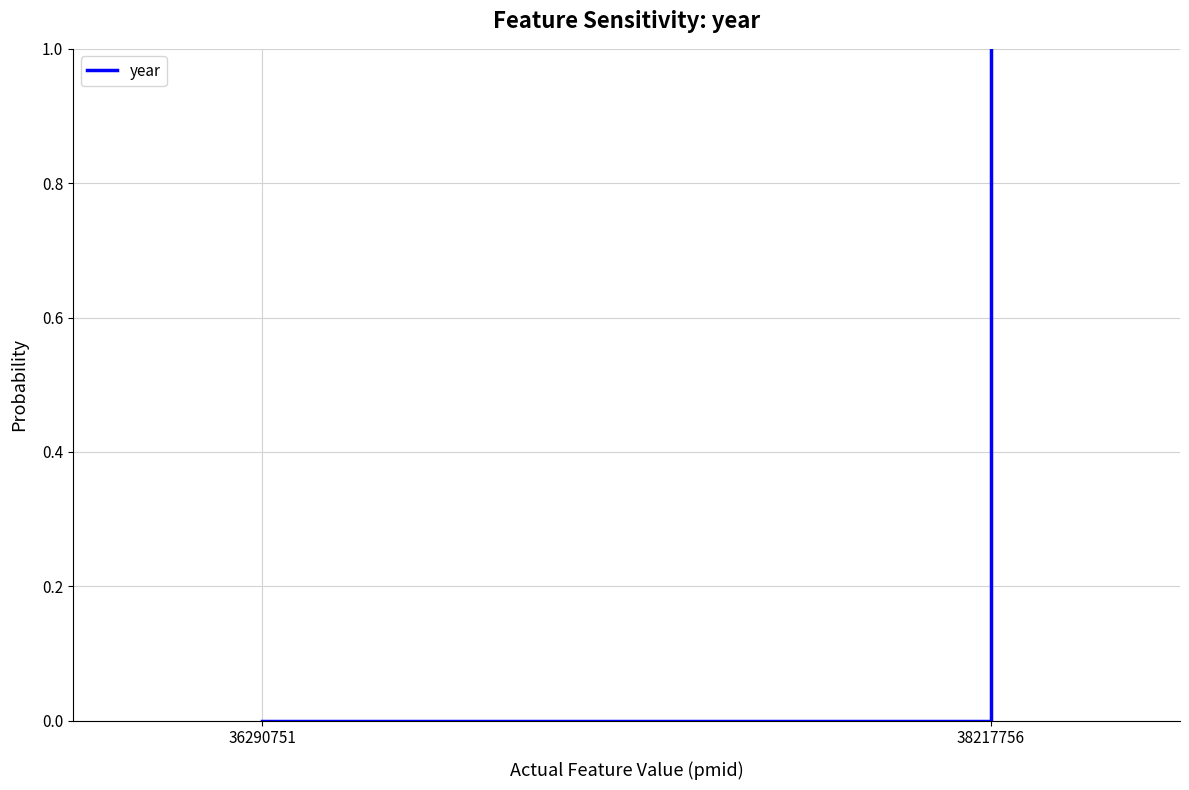

What is the change in value from 36290751 to 38217756?

+1